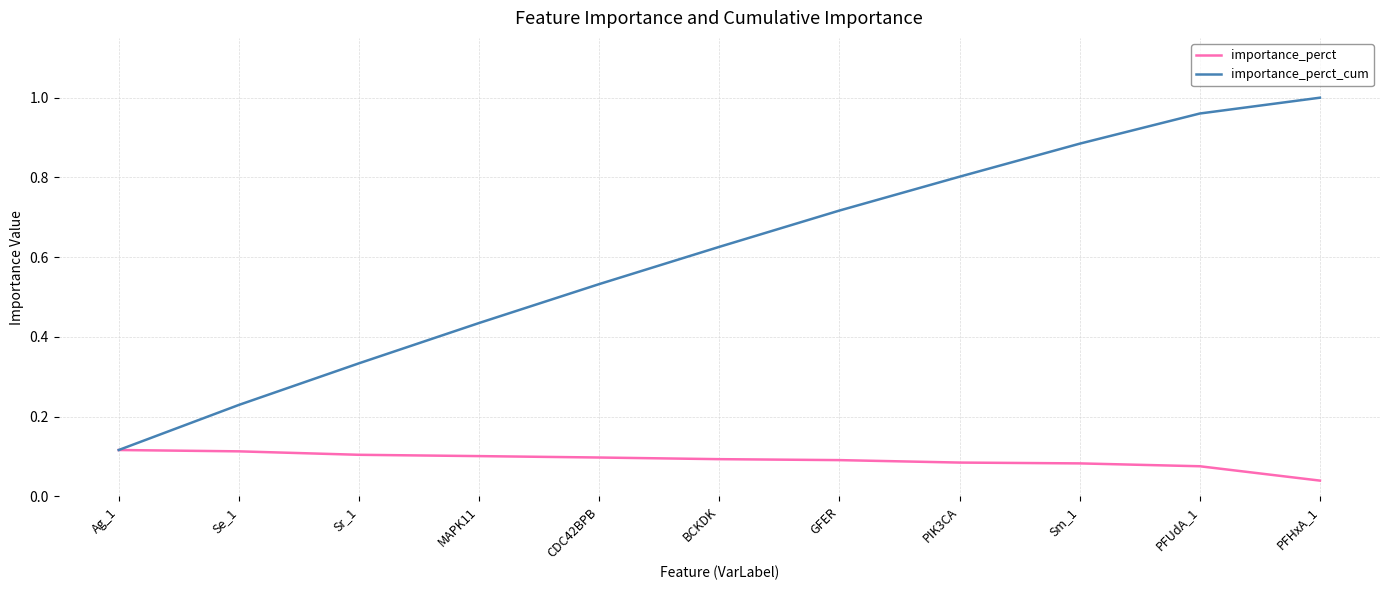

Count the number of categories in the chart.

11